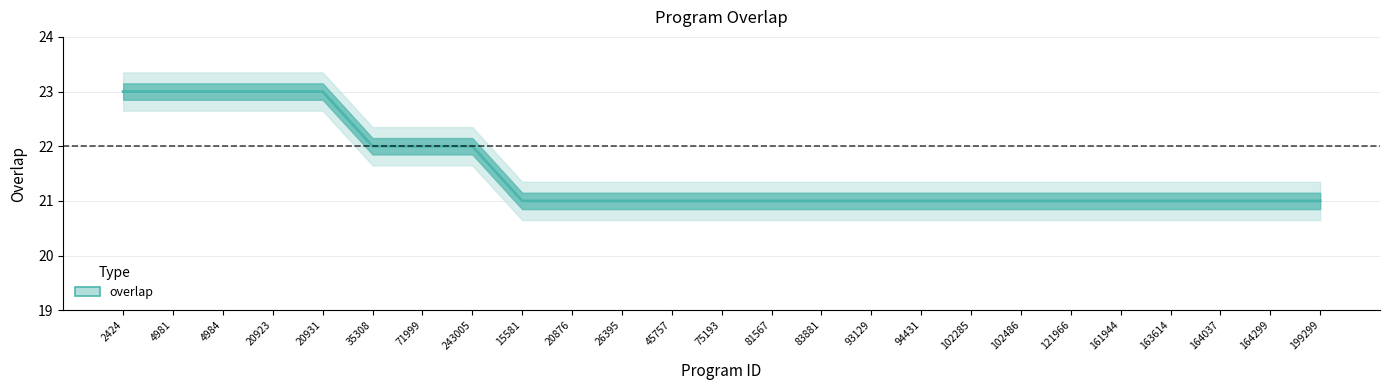

What is the ratio of the value at 163614 to the value at 243005?

1.0